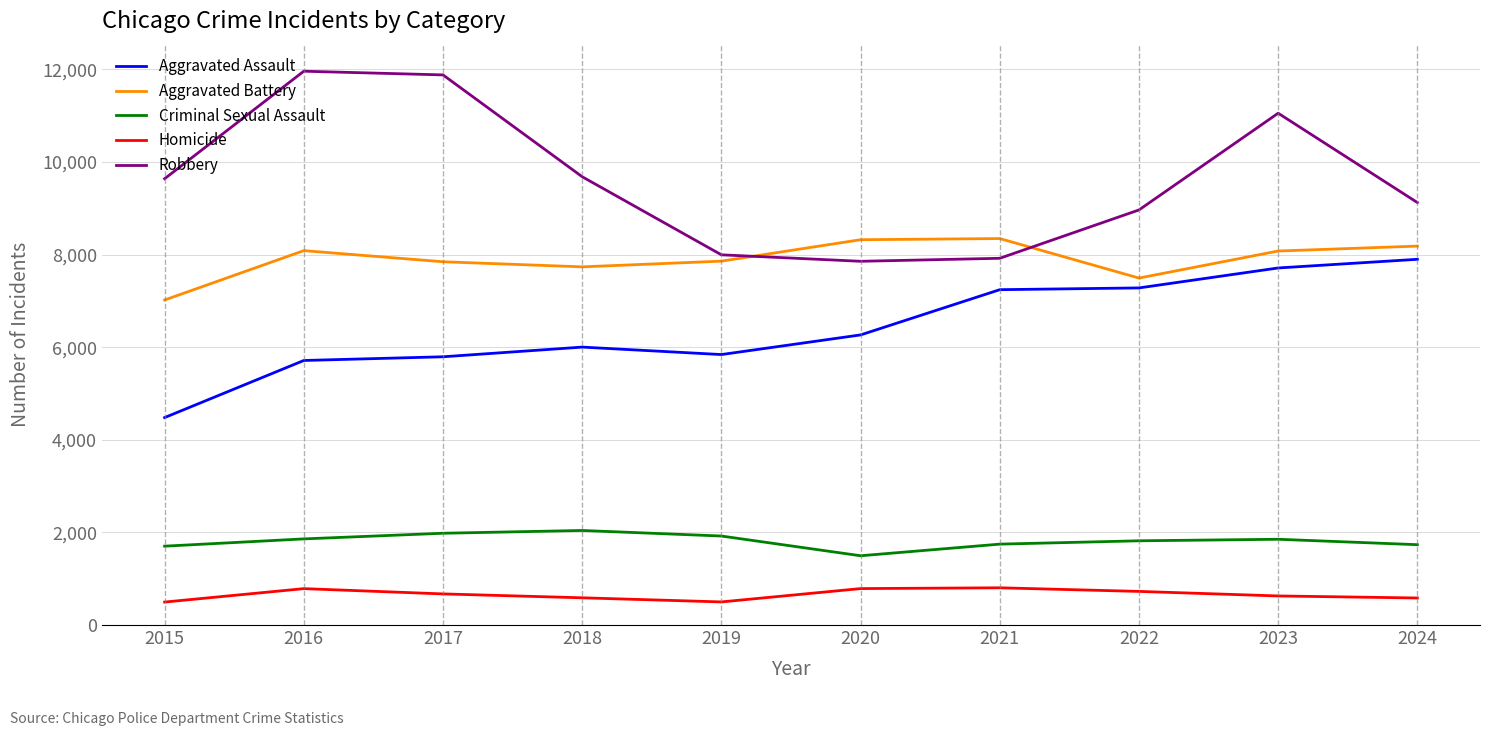

At how many categories does at least one series exceed 3350?

10